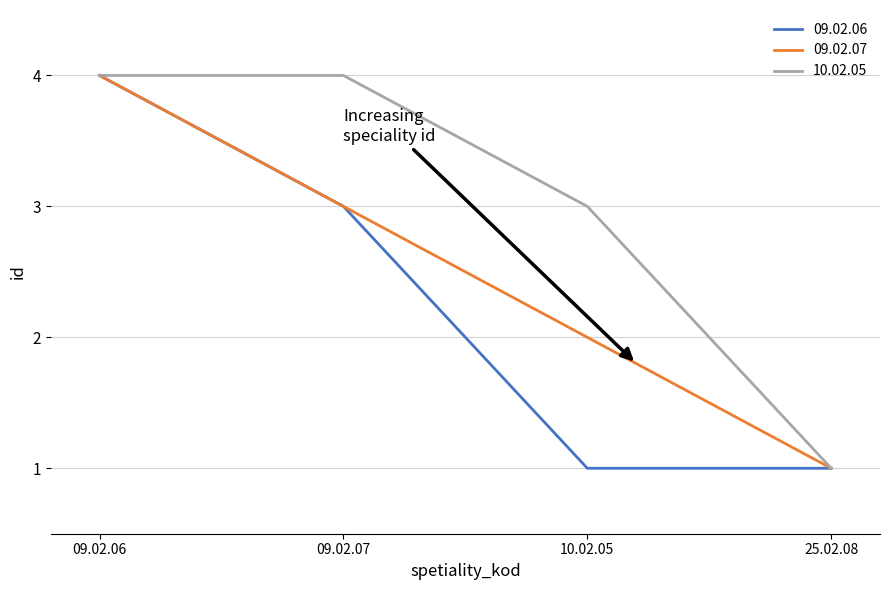

What is the difference between the maximum and minimum values in the 09.02.07 series?

3